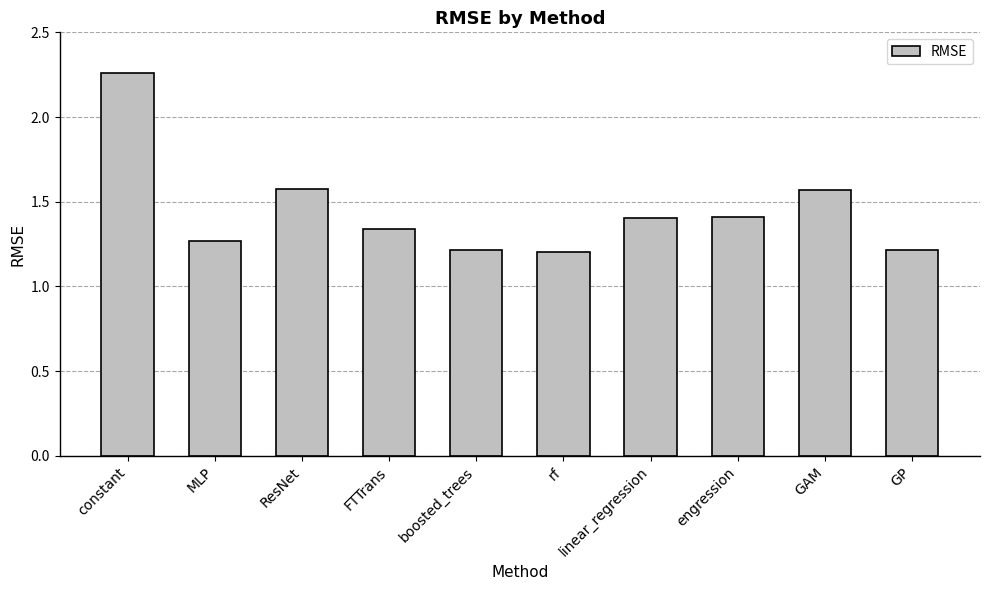

True or false: the data shows 2.4 at engression.

False